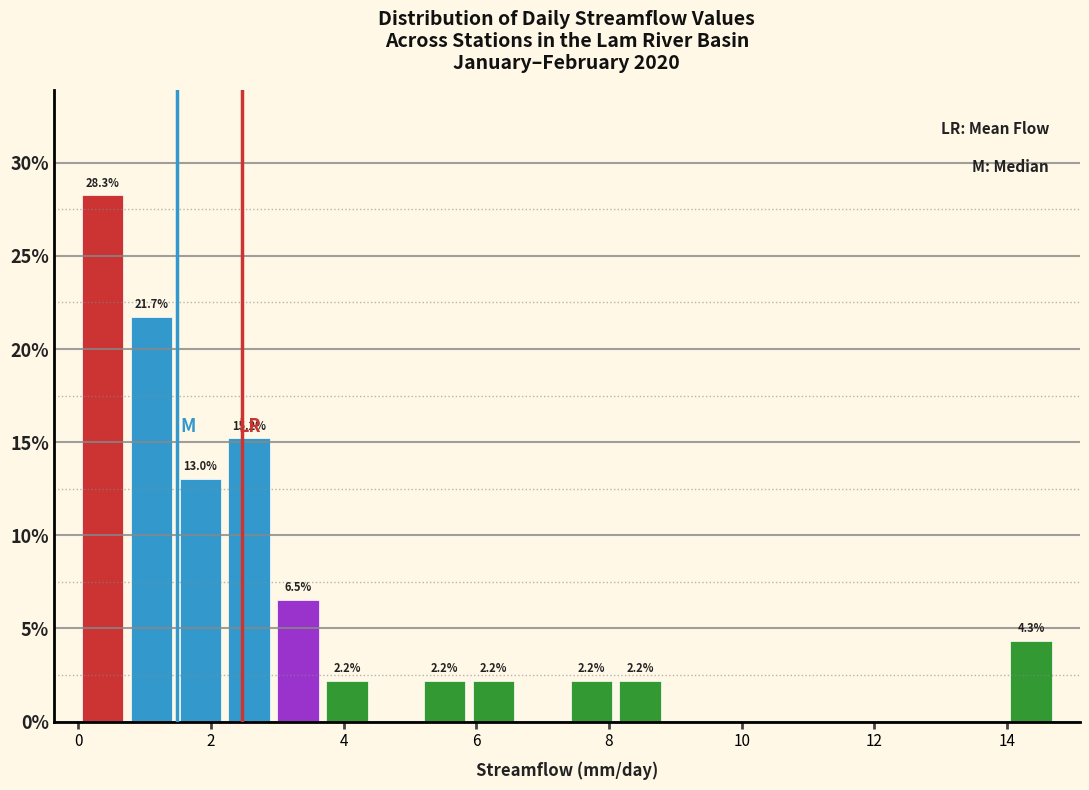

Read against the x-axis, roughly where is the centre of the tallest bar?

0.4